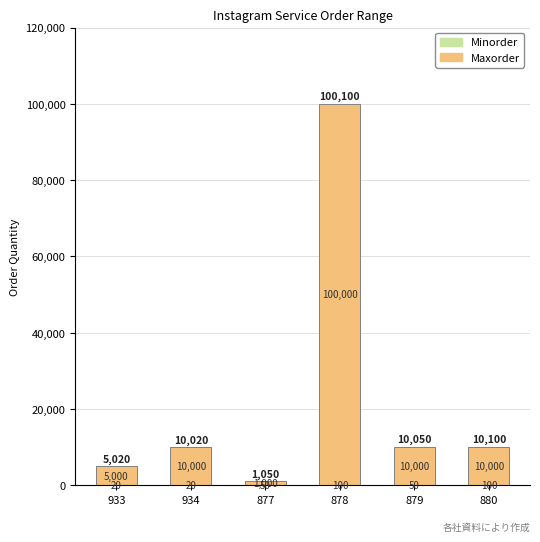

At which category is the sum across all series the highest?

878